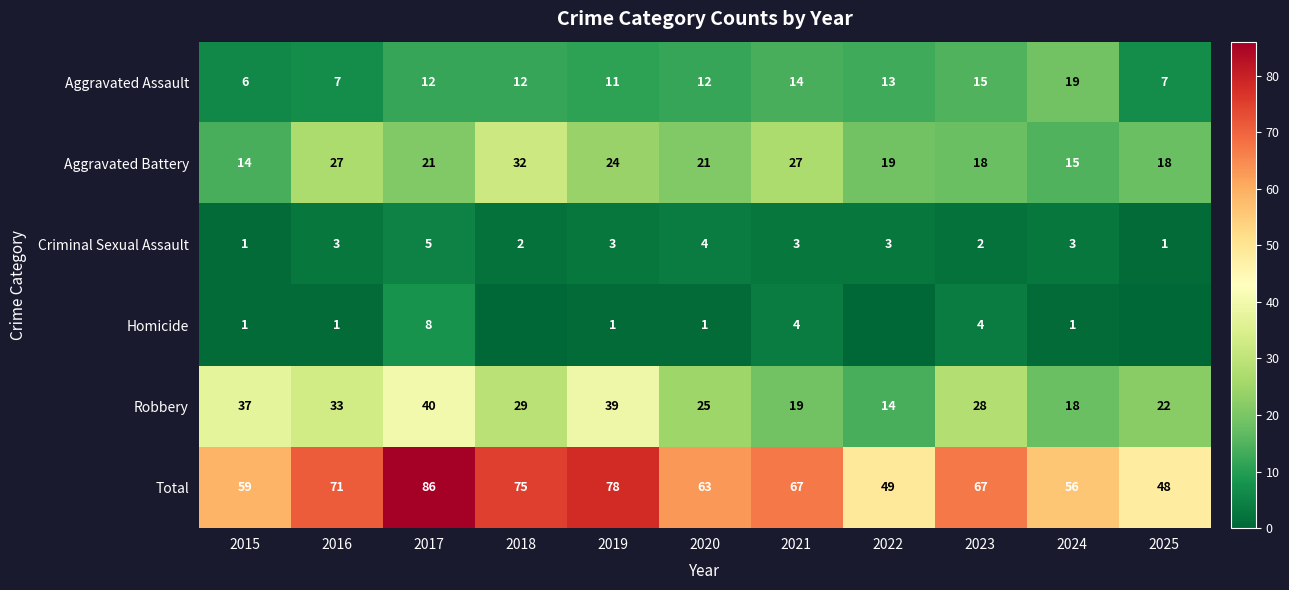

The Robbery series shows 19 at 2021. True or false?

True